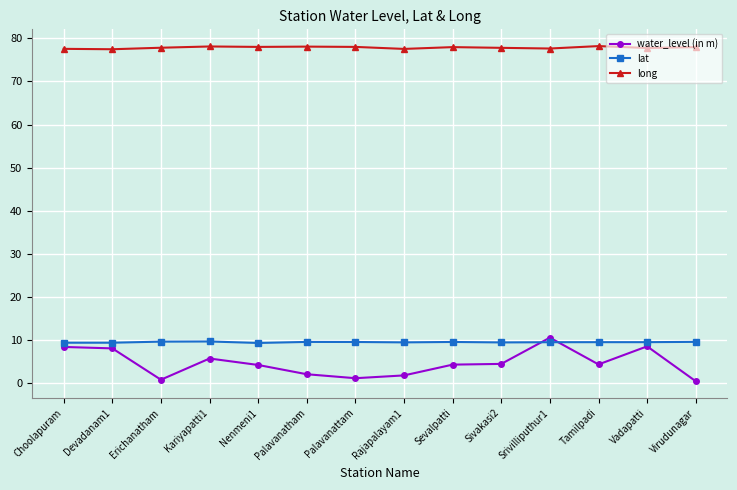

True or false: water_level (in m) has a value of 2.8 at Srivilliputhur1.

False